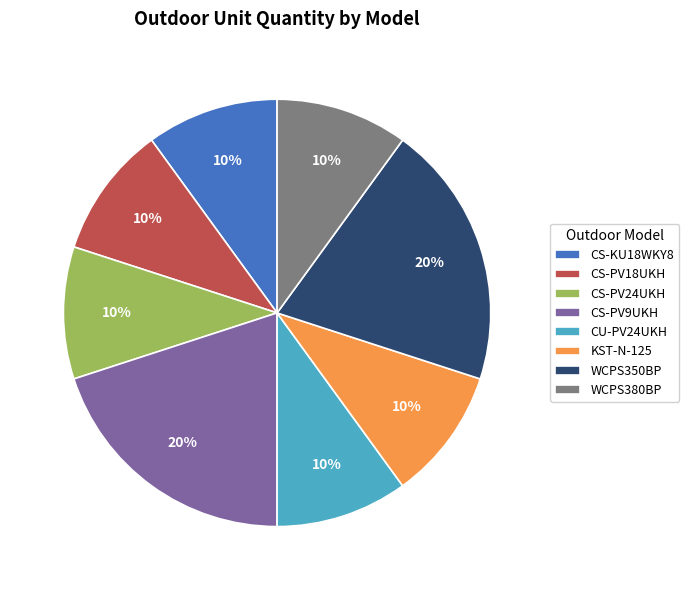

Do WCPS350BP and CS-PV18UKH together represent more than half of the pie?

No